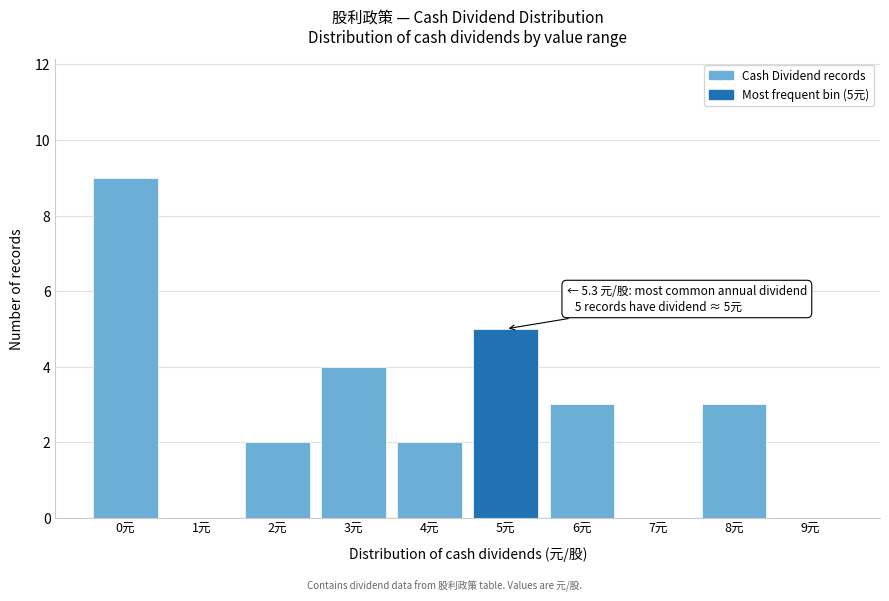

Reading left to right, what are all the values shown in this chart?

0元=9	1元=0	2元=2	3元=4	4元=2	5元=5	6元=3	7元=0	8元=3	9元=0